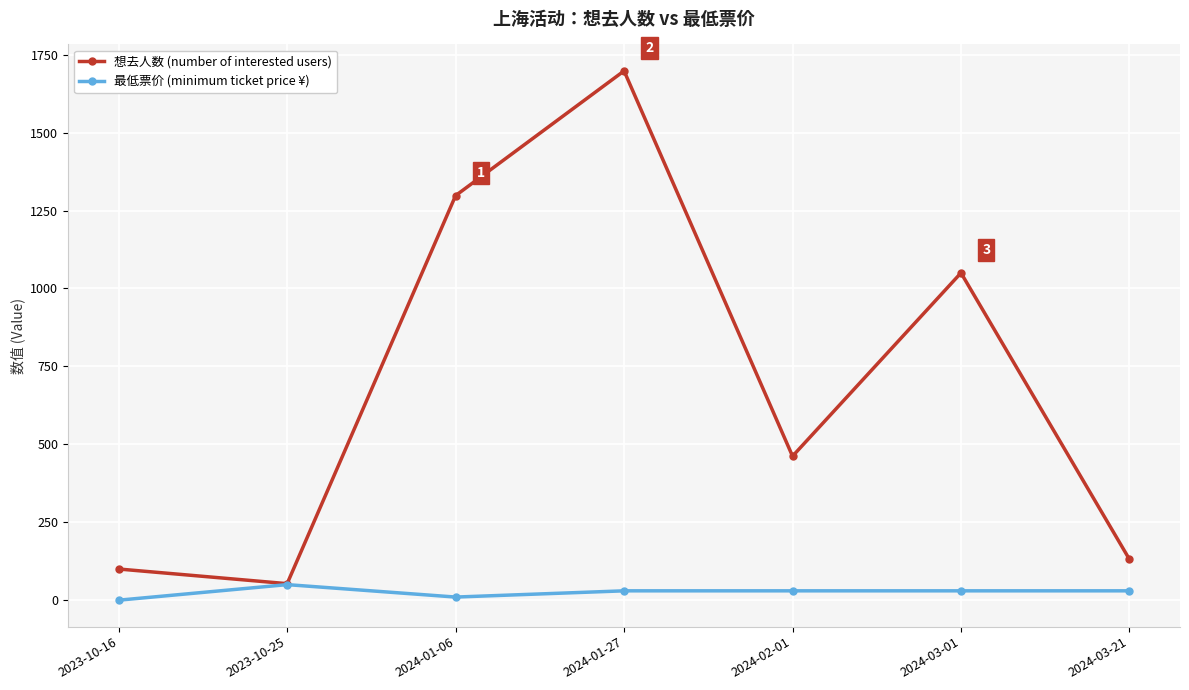

How many lines are shown in the chart?

2